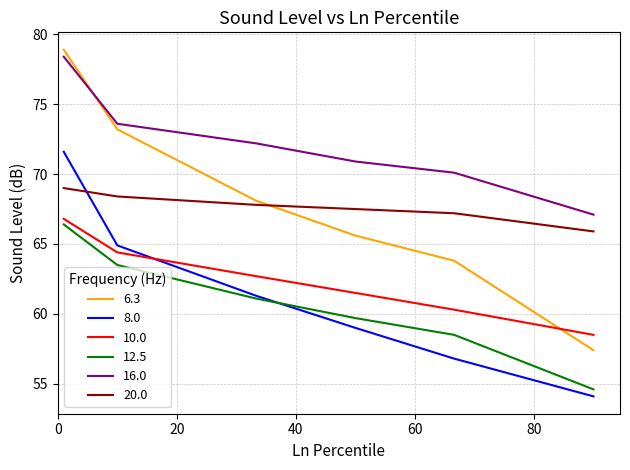

What is the minimum value shown in the chart?

54.1